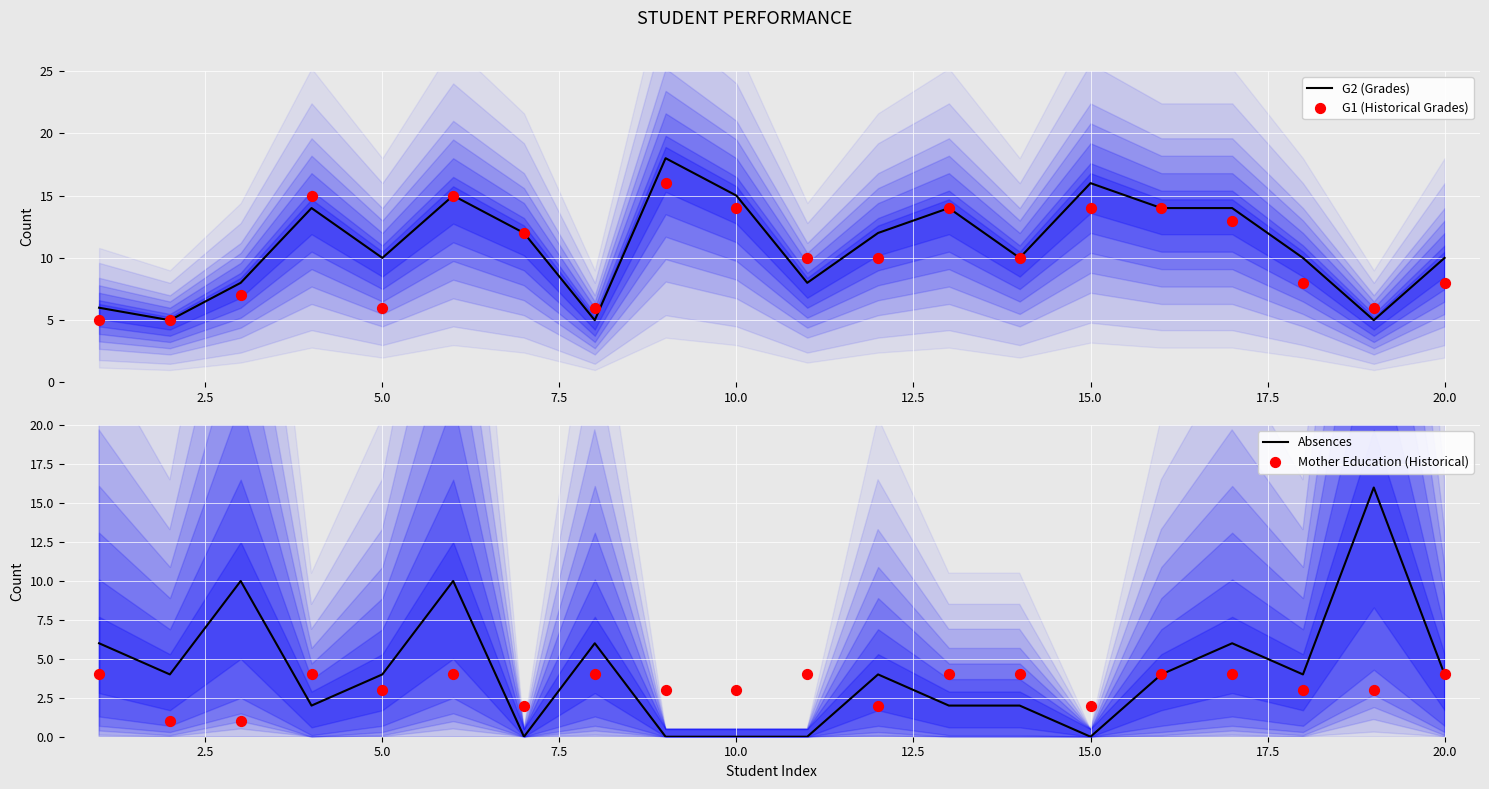

Which series has the largest total across all categories?

G2 (Grades)